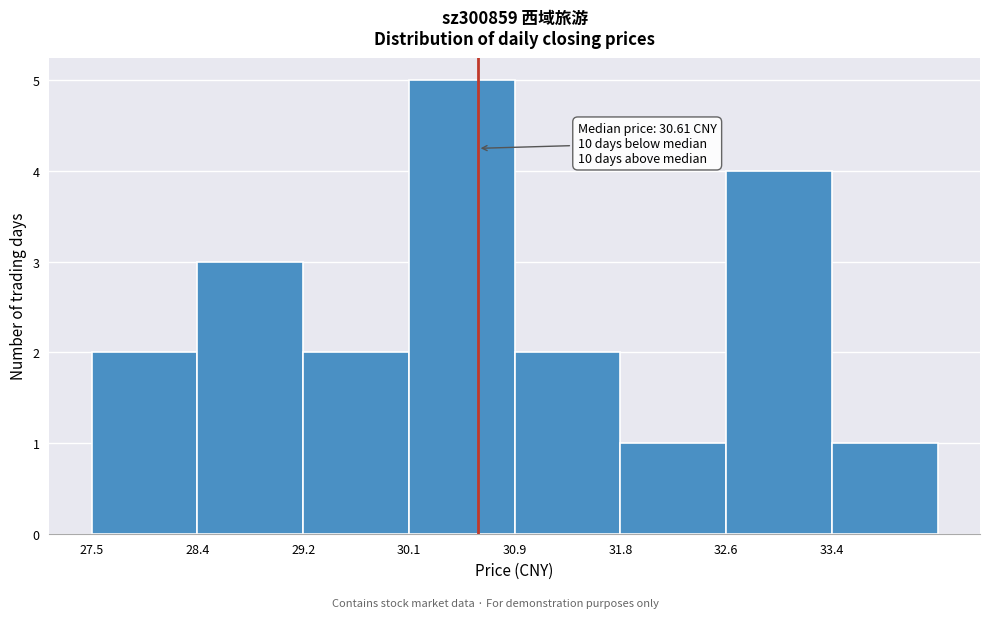

Over which range of the x-axis is the bar tallest?

30.1 to 30.9